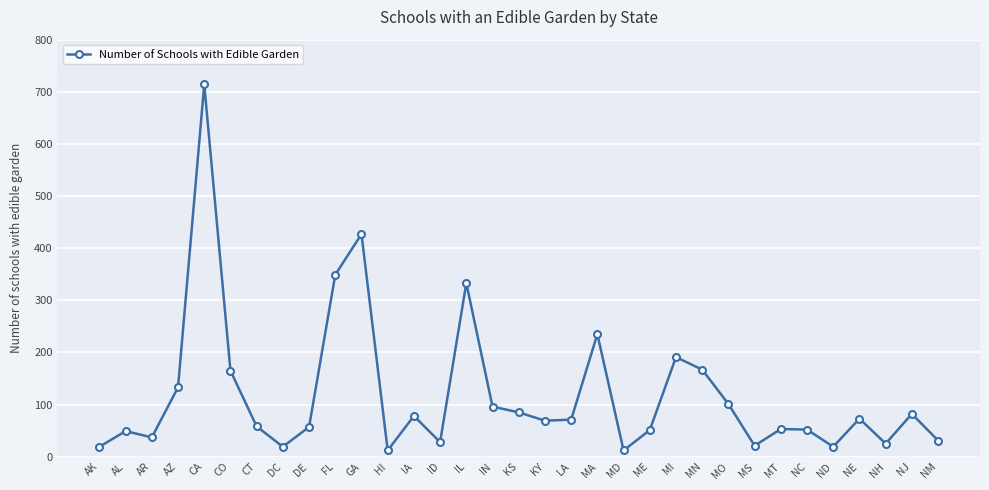

True or false: the data has more than 1 interior local peaks.

True